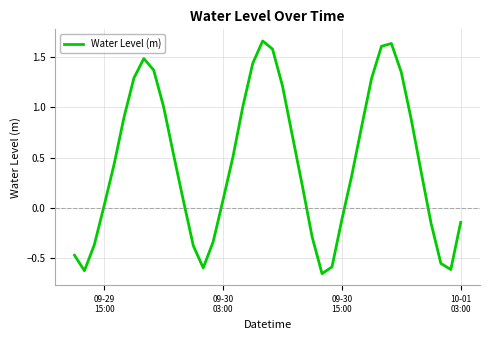

What is the difference between the maximum and minimum values?

2.3